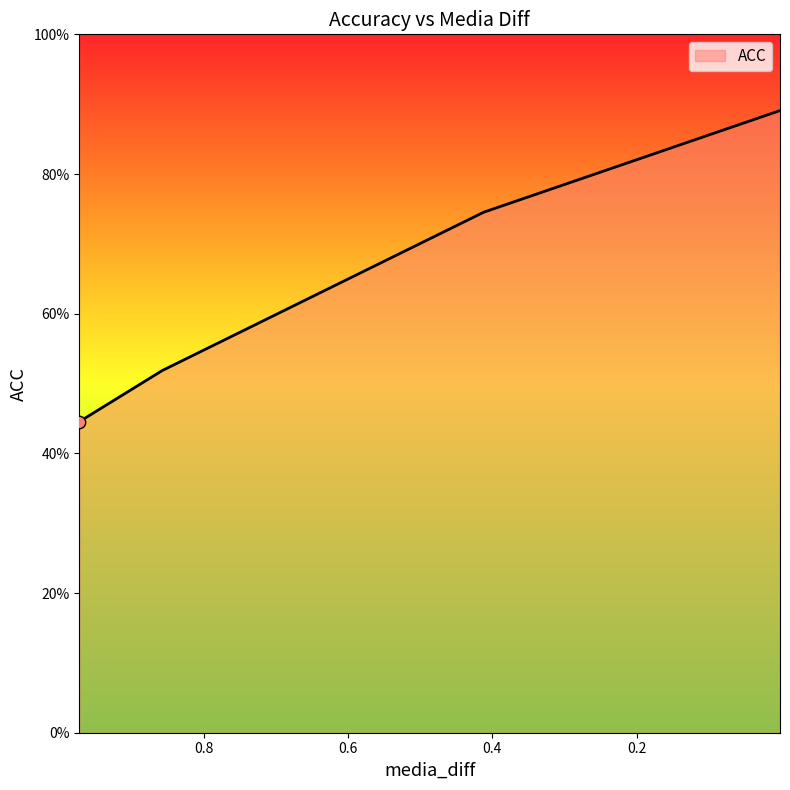

What is the change in value from 0.8571524024009705 to 0.001451543183065951?

+0.4